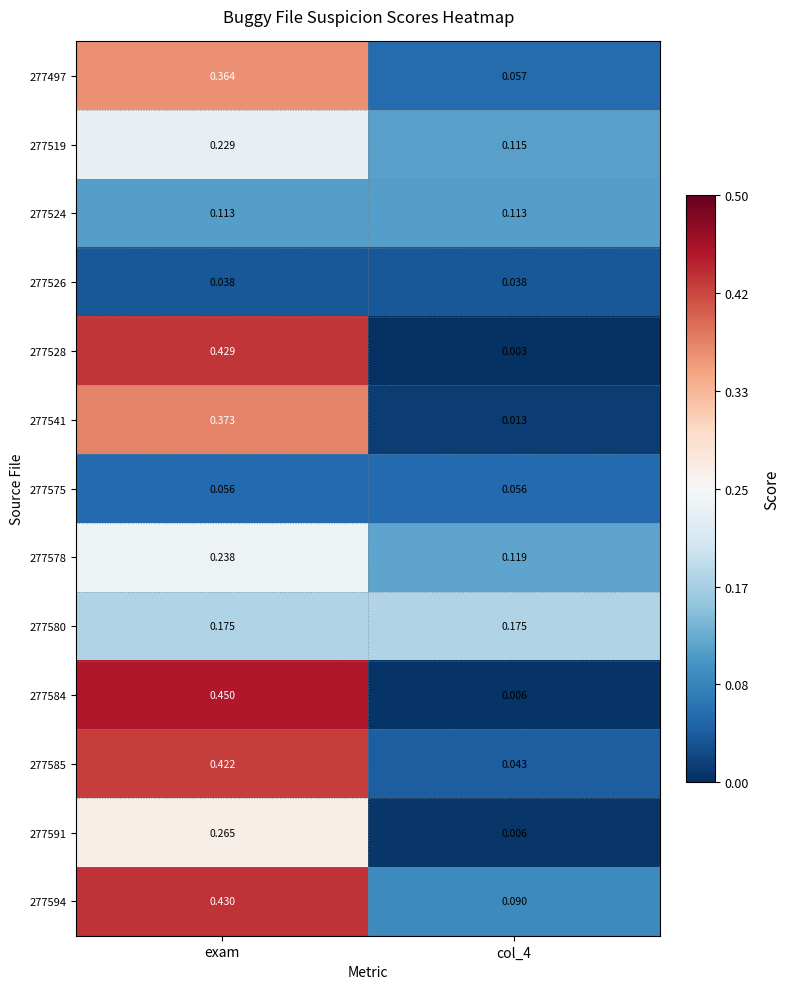

Is the value of 277575 at exam greater than the value of 277584 at exam?

No